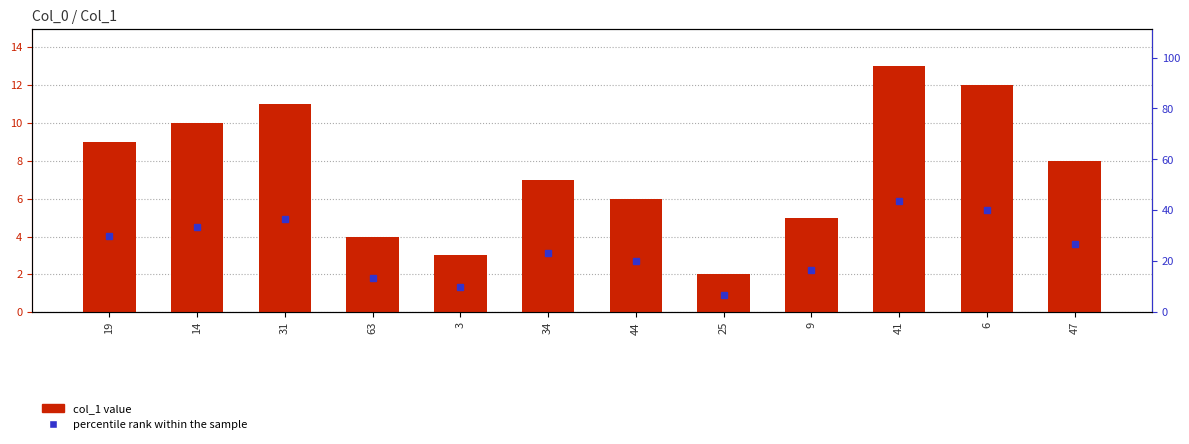

Between 25 and 44, which is larger?

44